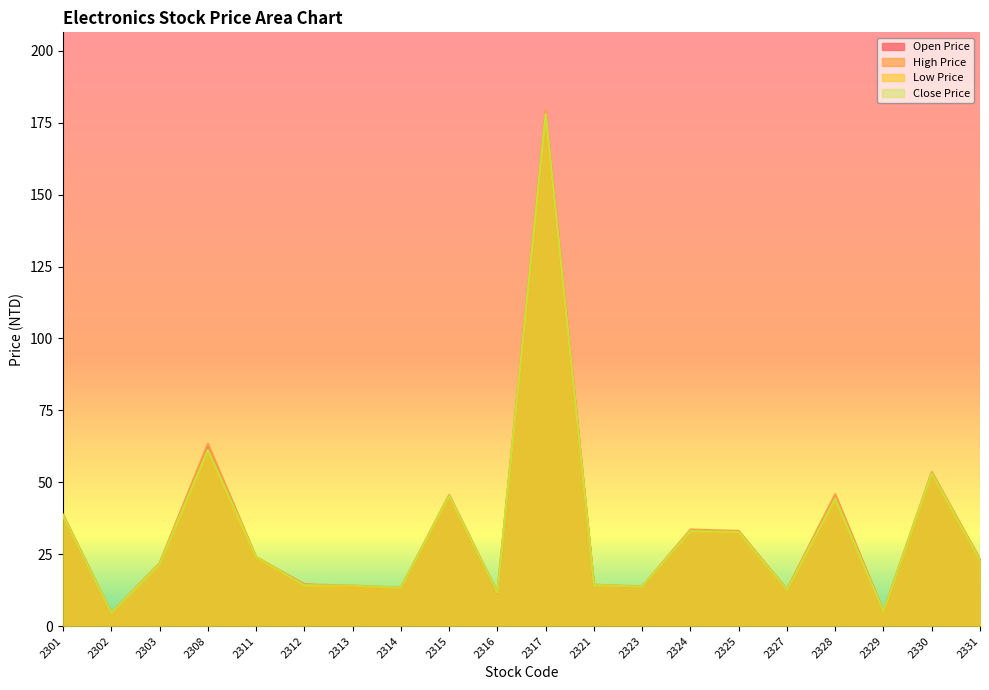

True or false: High Price and Low Price intersect in this chart.

False